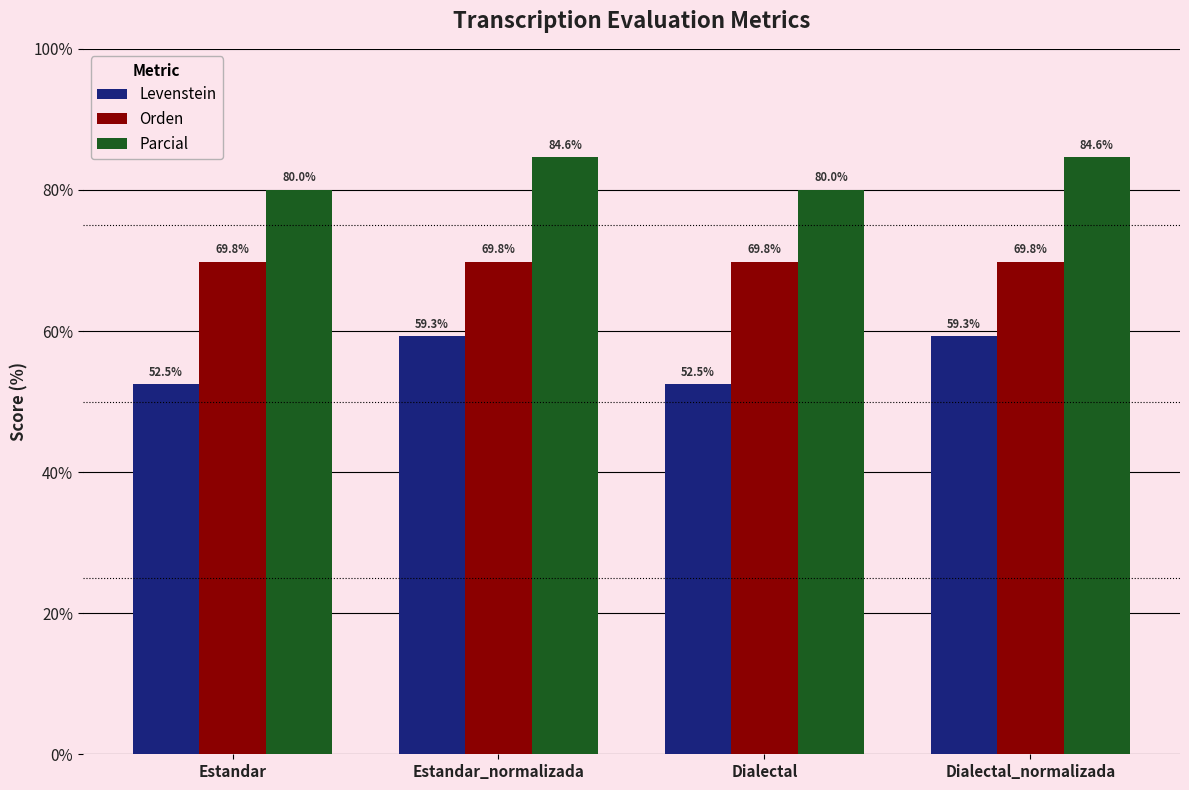

What is the difference between the highest and lowest values at Estandar?

27.5